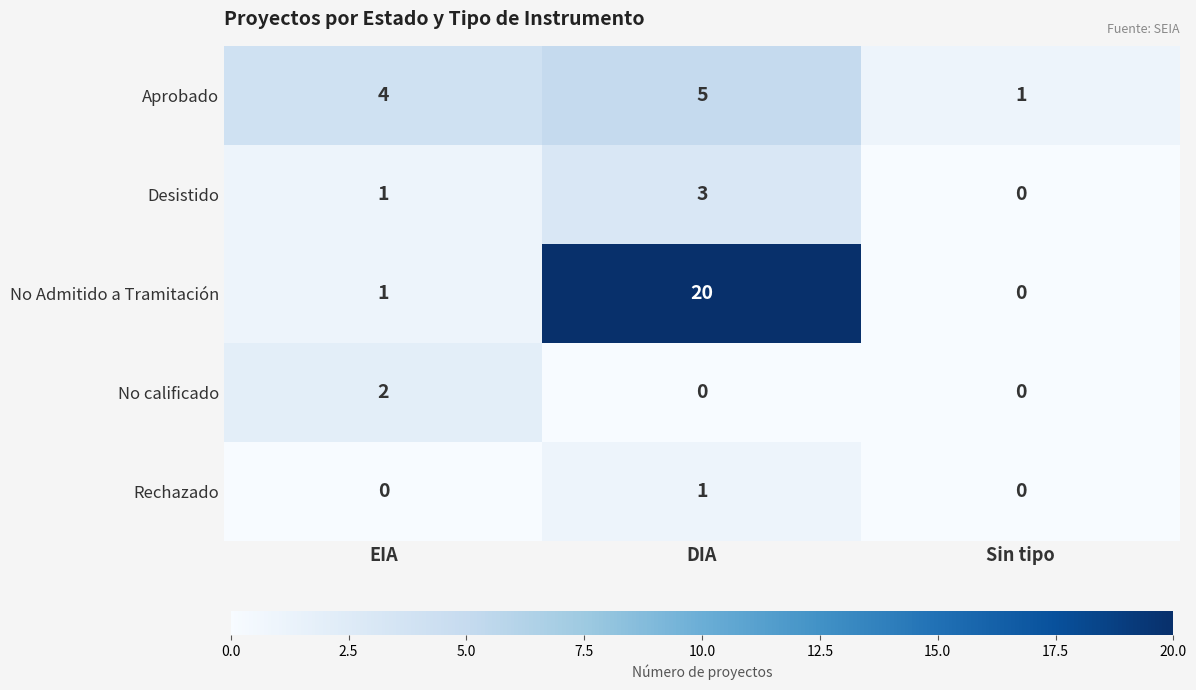

At which category is the sum across all series the highest?

DIA